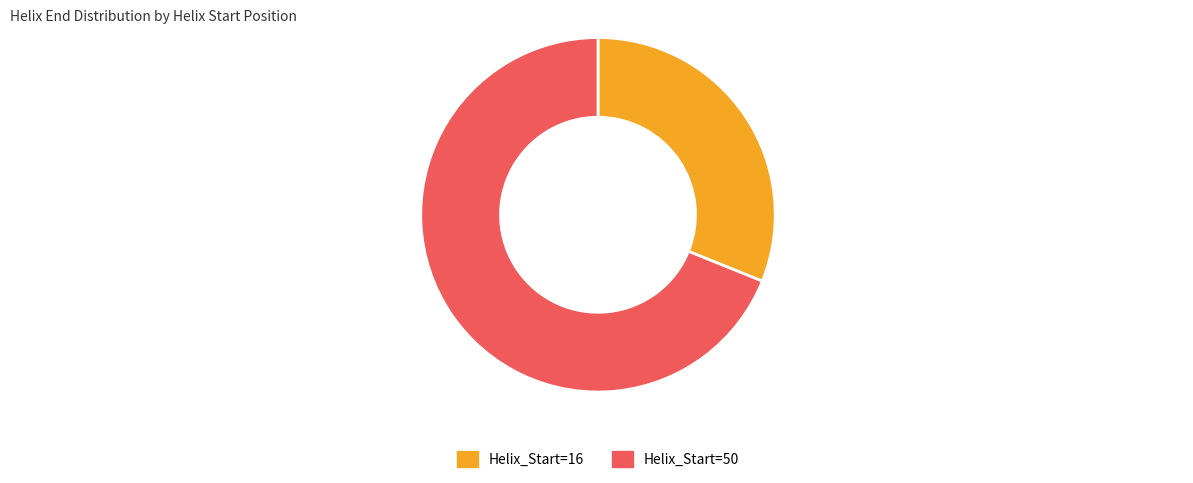

Count the number of slices in the pie.

2